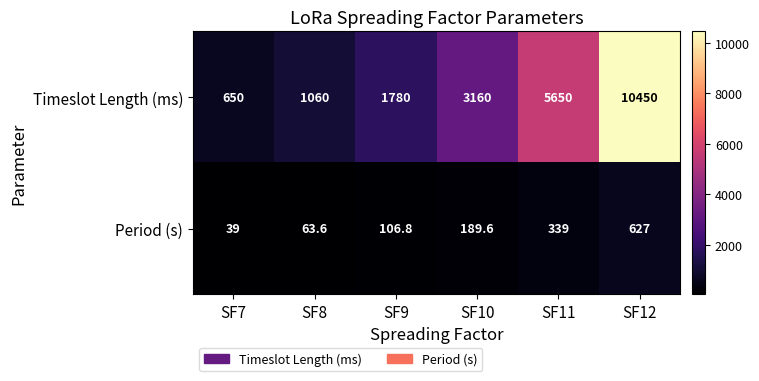

Which series has the largest total across all categories?

Timeslot Length (ms)